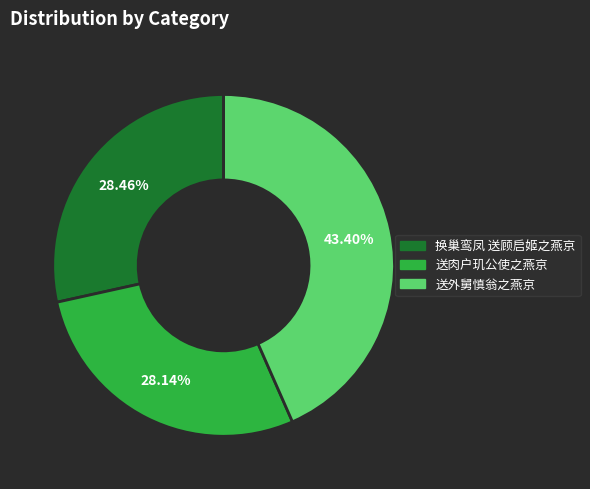

What percentage is the 换巢鸾凤 送顾启姬之燕京 slice, to the nearest percent?

28%